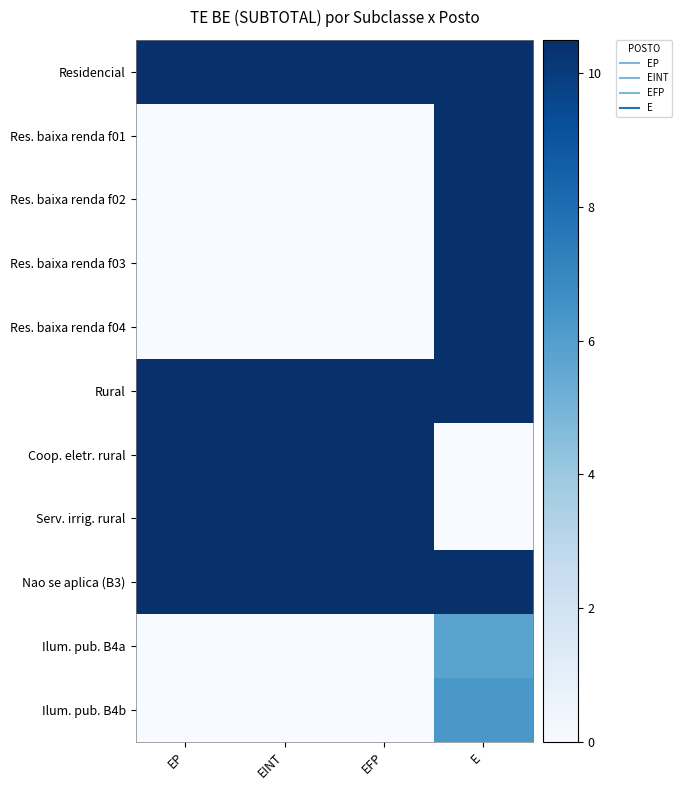

Reading left to right, extract all data points from this chart.

Residencial: EP=10.5	EINT=10.5	EFP=10.5	E=10.5
Res. baixa renda f01: EP=0.0	EINT=0.0	EFP=0.0	E=10.5
Res. baixa renda f02: EP=0.0	EINT=0.0	EFP=0.0	E=10.5
Res. baixa renda f03: EP=0.0	EINT=0.0	EFP=0.0	E=10.5
Res. baixa renda f04: EP=0.0	EINT=0.0	EFP=0.0	E=10.5
Rural: EP=10.5	EINT=10.5	EFP=10.5	E=10.5
Coop. eletr. rural: EP=10.5	EINT=10.5	EFP=10.5	E=0.0
Serv. irrig. rural: EP=10.5	EINT=10.5	EFP=10.5	E=0.0
Nao se aplica (B3): EP=10.5	EINT=10.5	EFP=10.5	E=10.5
Ilum. pub. B4a: EP=0.0	EINT=0.0	EFP=0.0	E=5.8
Ilum. pub. B4b: EP=0.0	EINT=0.0	EFP=0.0	E=6.3